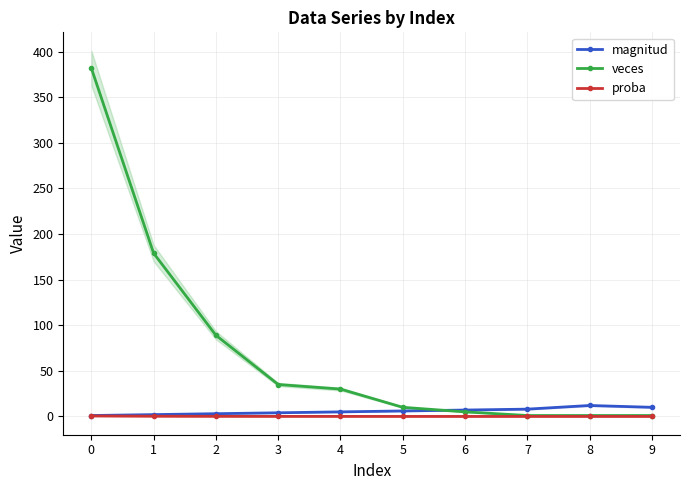

What is the total value across all series at 2?

92.1